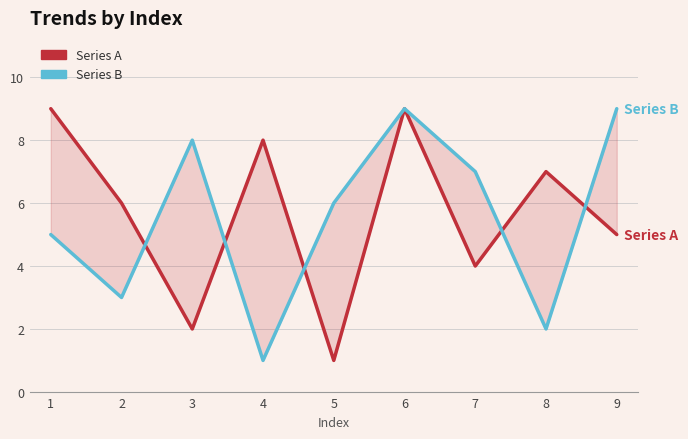

At which category does the chart reach its peak across all series?

1